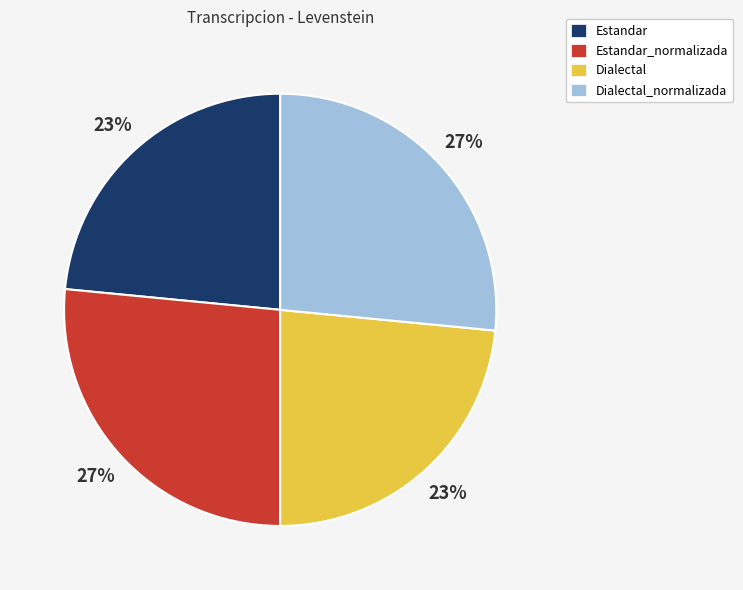

To the nearest percent, what percentage of the pie is Estandar_normalizada?

27%